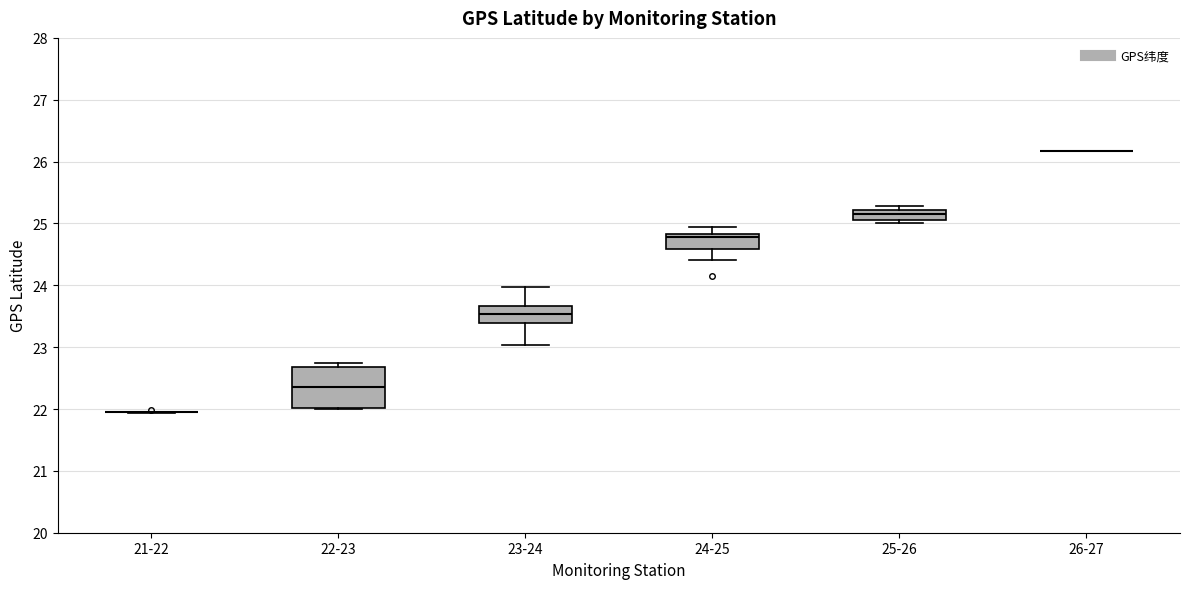

Where is the upper edge of the box for 23-24 on the y-axis? The values are not printed on the chart, so give them approximately, as read against the axis.

23.7